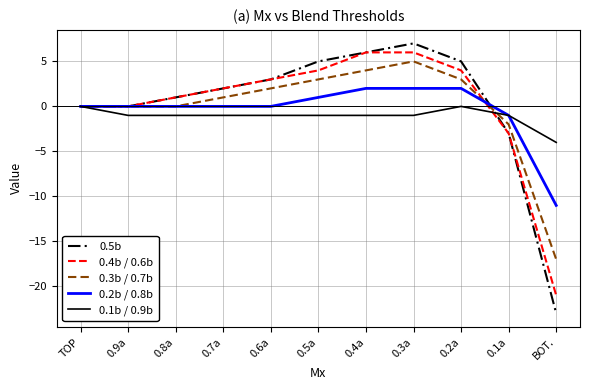

Rank the series by their maximum value, from lowest to highest.

0.1b / 0.9b, 0.2b / 0.8b, 0.3b / 0.7b, 0.4b / 0.6b, 0.5b